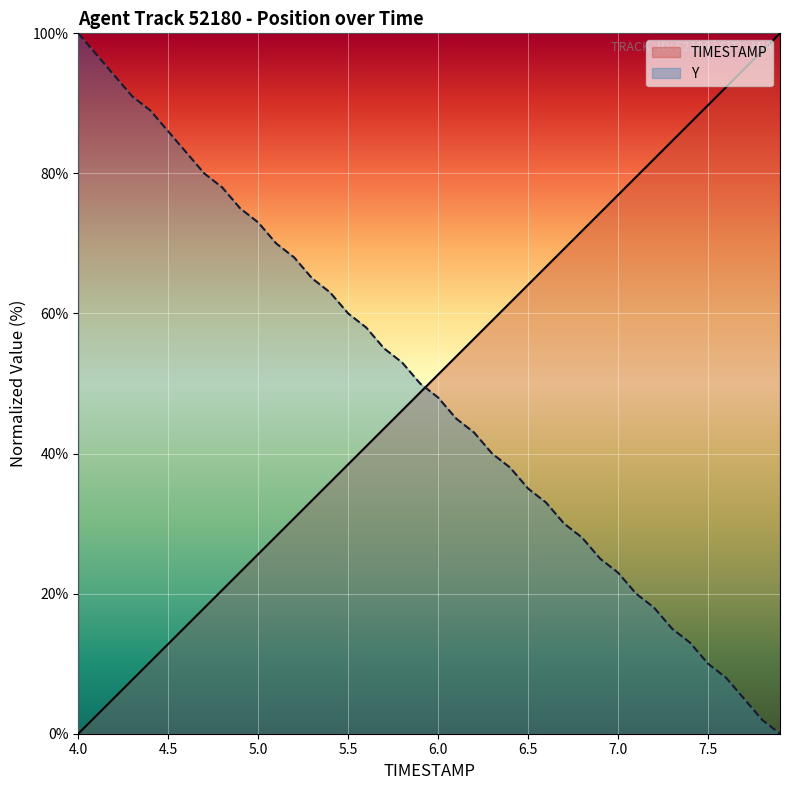

Which series ends up on top after the final intersection of Y and TIMESTAMP?

TIMESTAMP